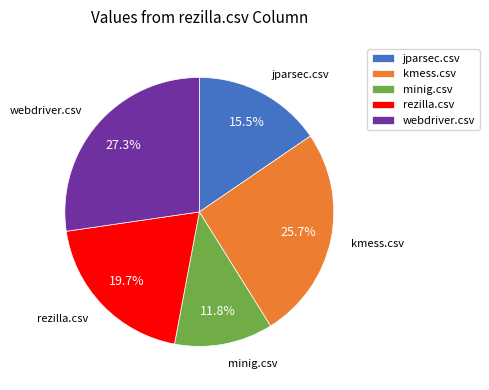

The jparsec.csv slice represents 25% of the pie. True or false?

False